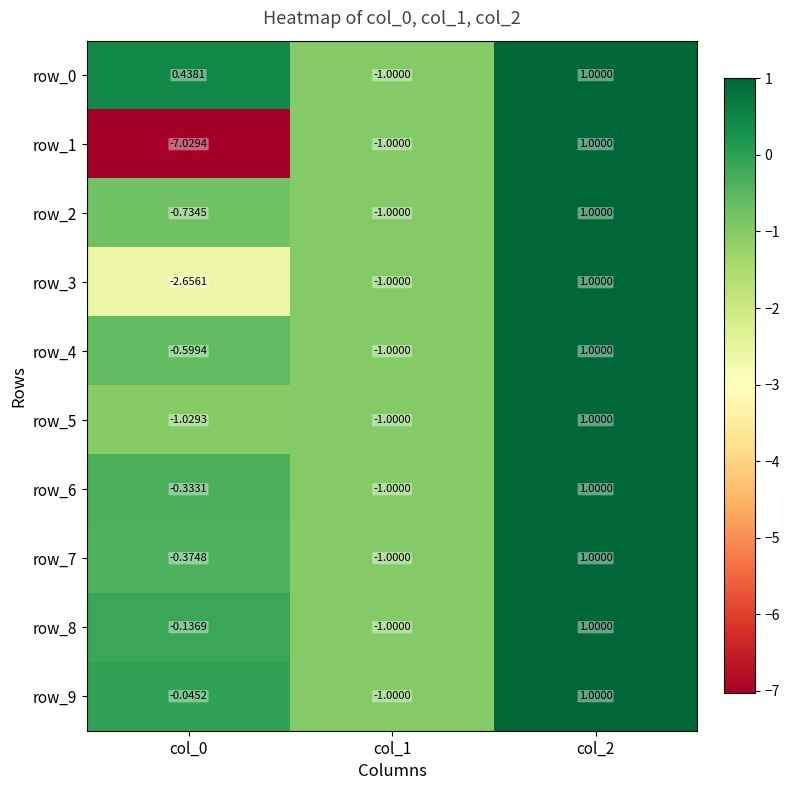

Is the value of row_5 at col_2 greater than the value of row_7 at col_2?

No